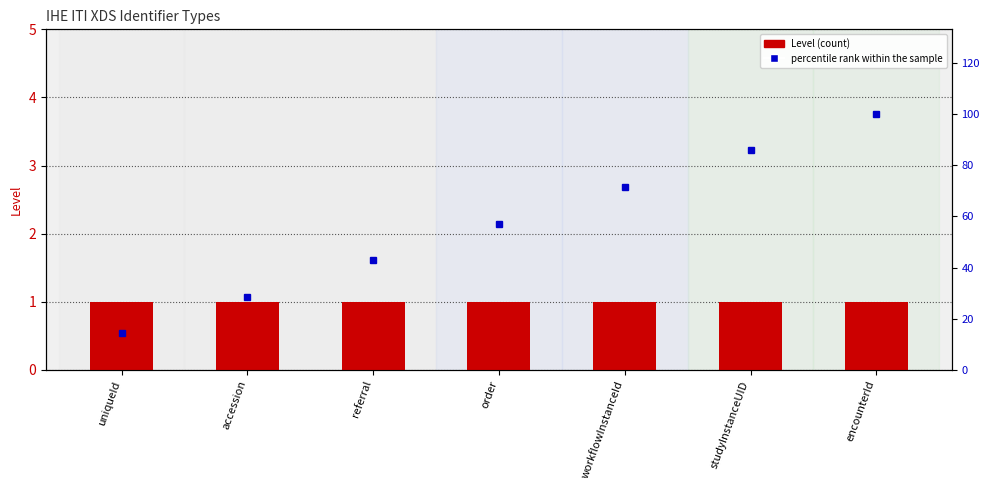

Is it true that Level equals 1.0 at uniqueId?

True